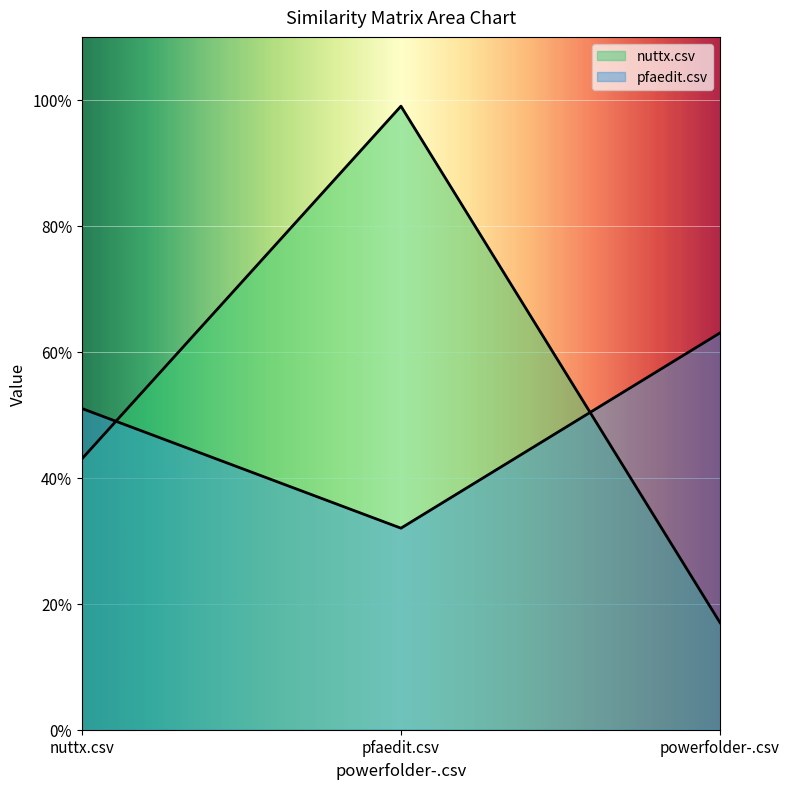

Is the value of nuttx.csv at pfaedit.csv greater than the value of pfaedit.csv at pfaedit.csv?

Yes